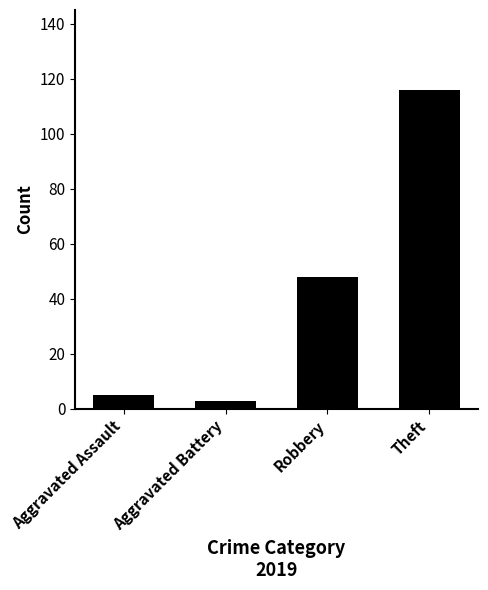

Which category has the lowest value across all series?

Aggravated Battery